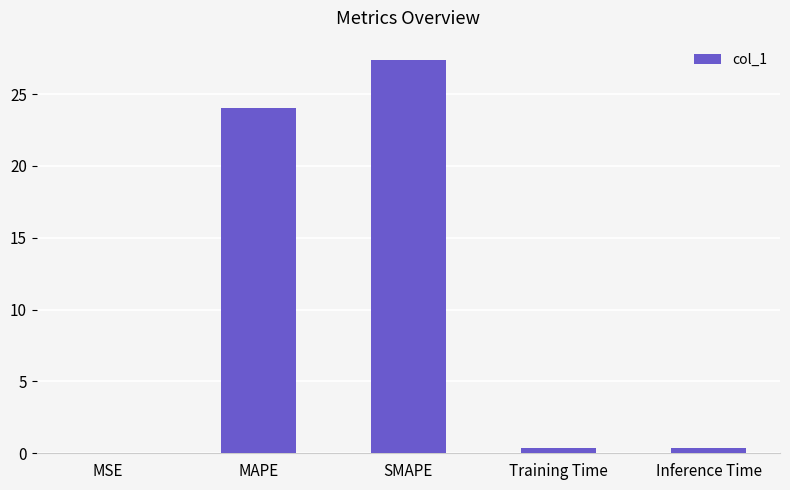

What is the maximum value shown in the chart?

27.3